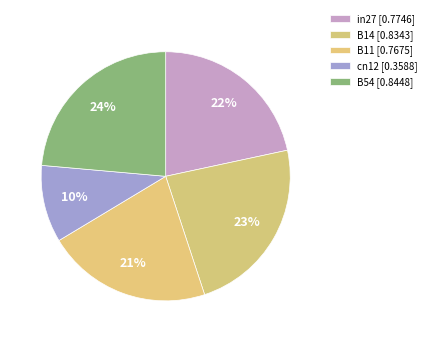

To the nearest percent, what is the average slice percentage?

20%